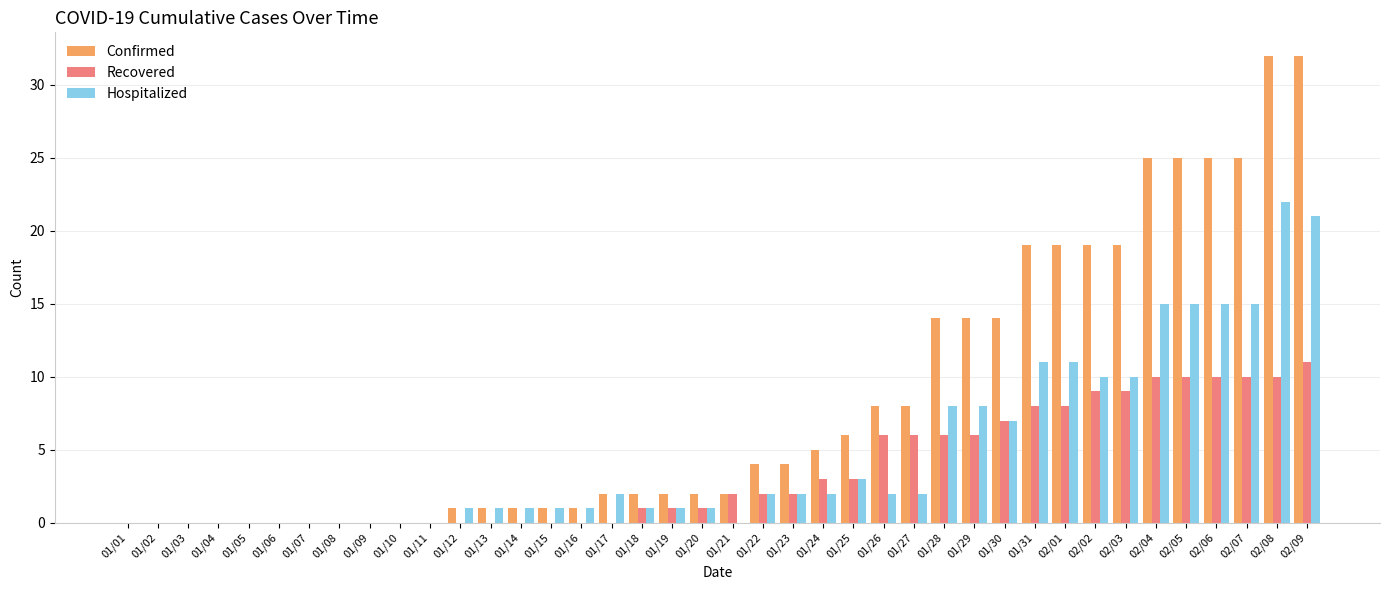

Which series has the largest total across all categories?

Confirmed